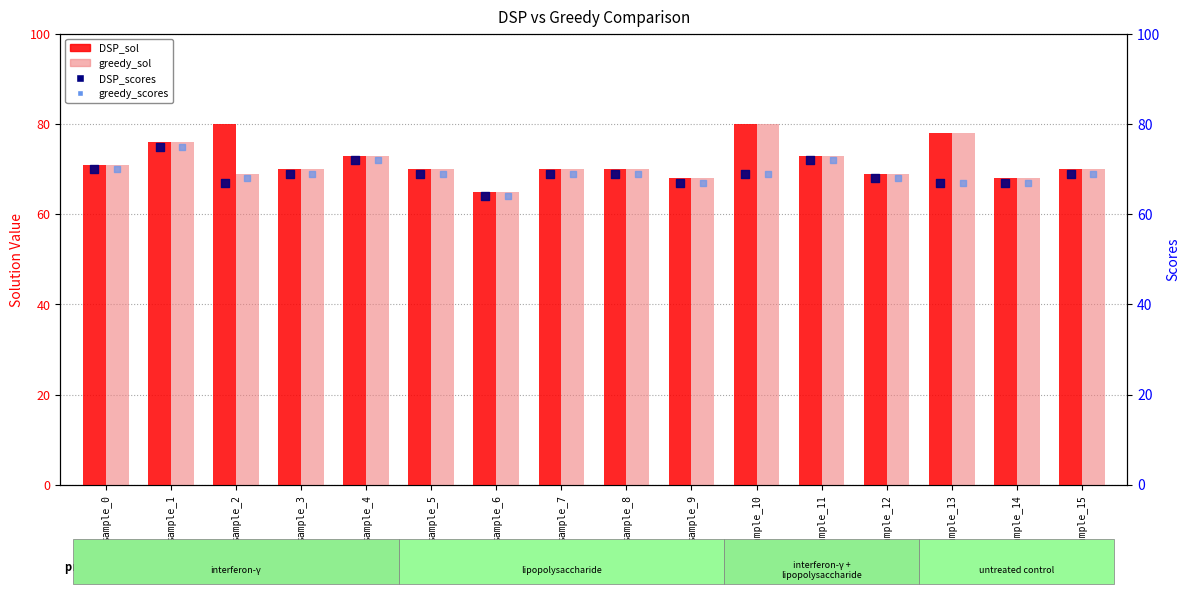

Which series has the largest Y range (max minus min)?

DSP_sol